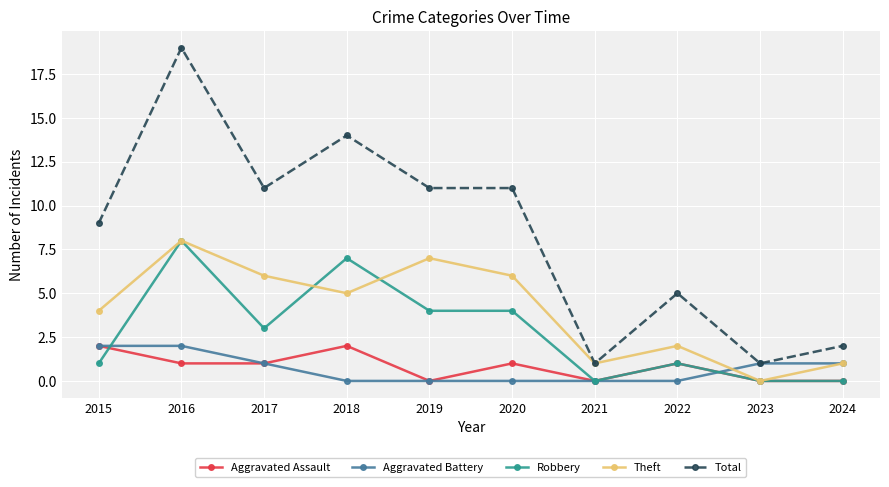

True or false: Robbery and Total intersect in this chart.

False